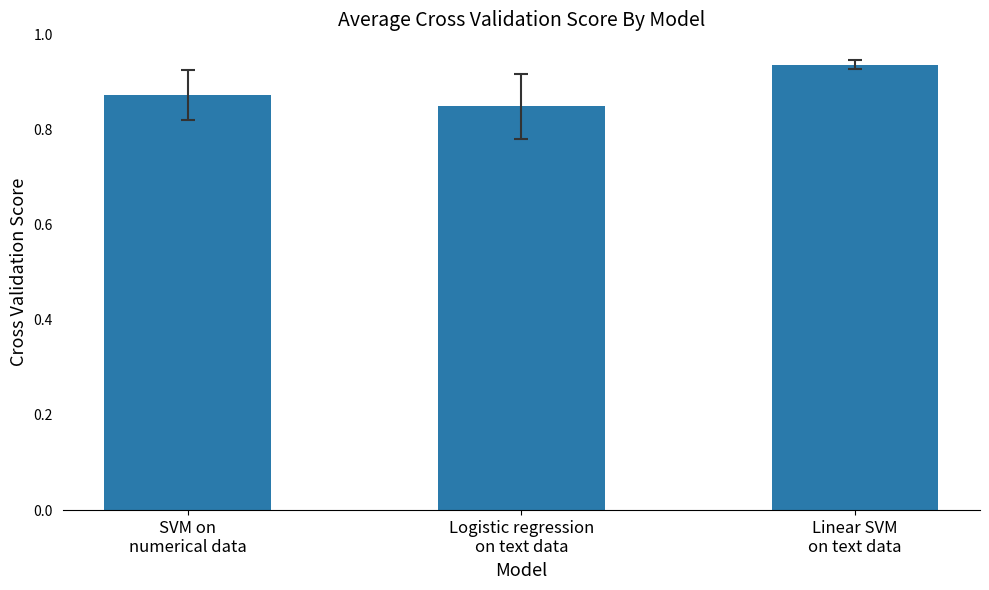

Count the values in the range 0 to 1.

3